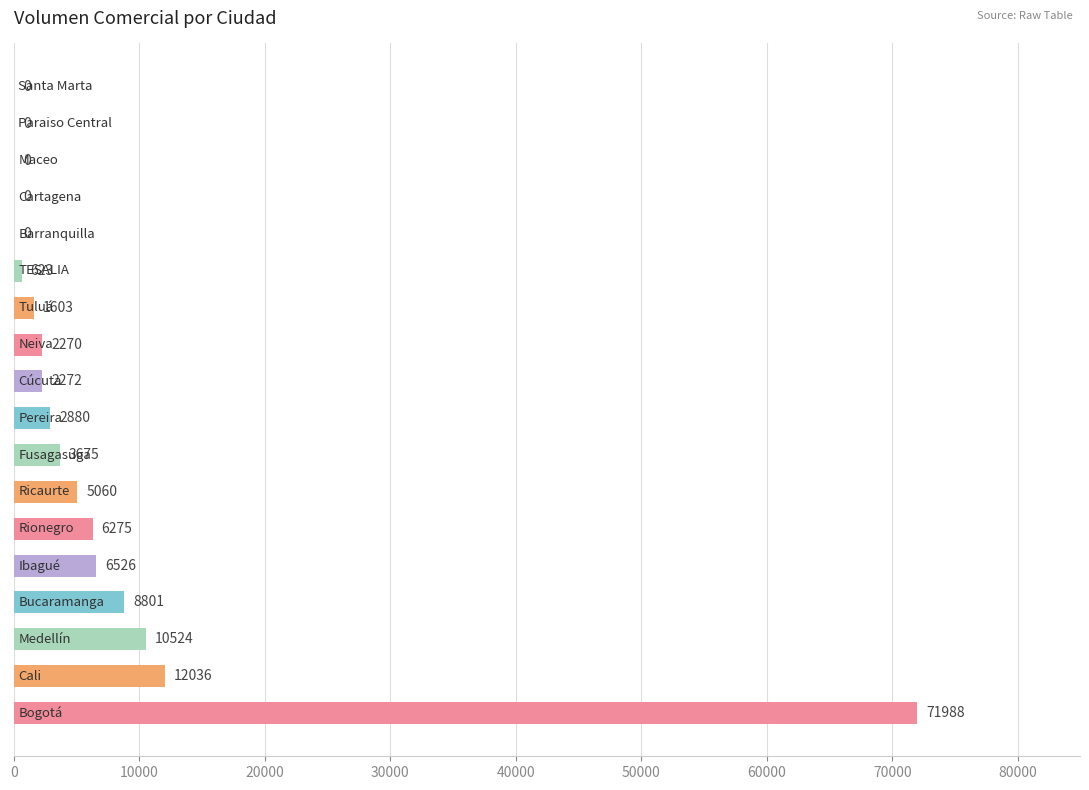

What is the maximum value shown in the chart?

71988